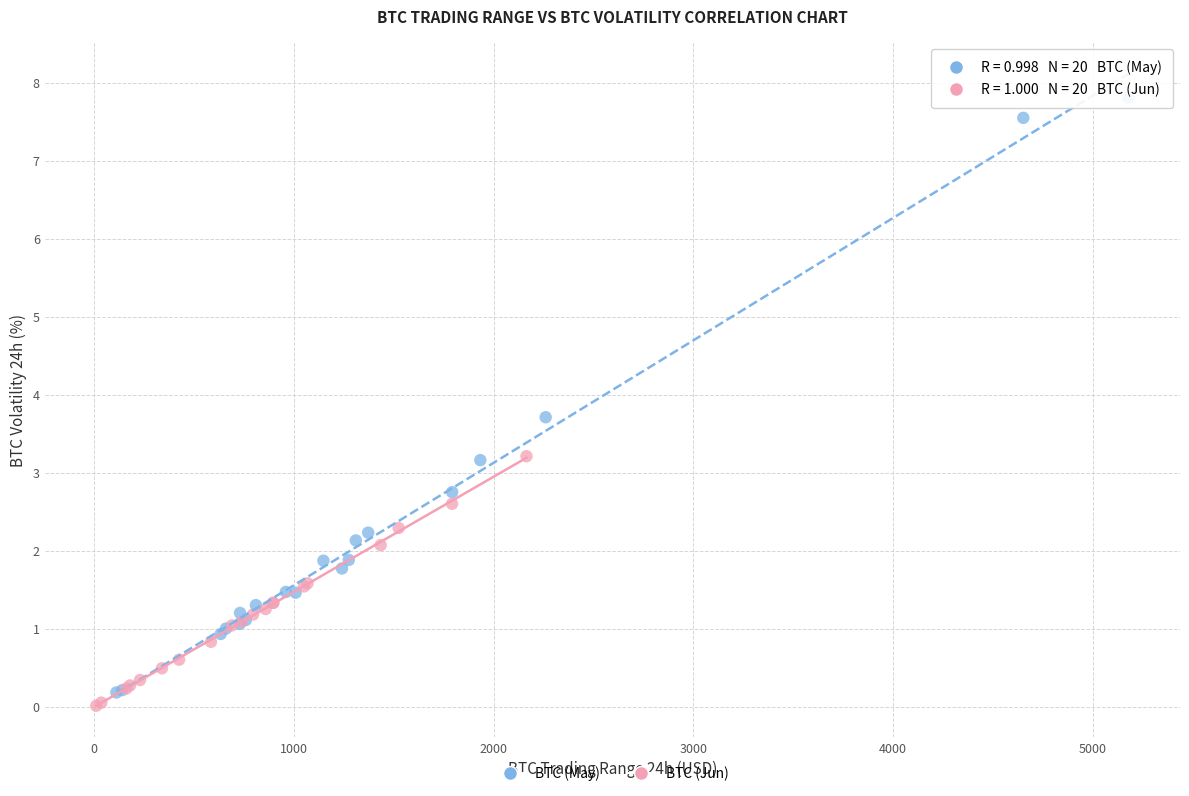

Which series reaches the minimum Y coordinate?

BTC (Jun)